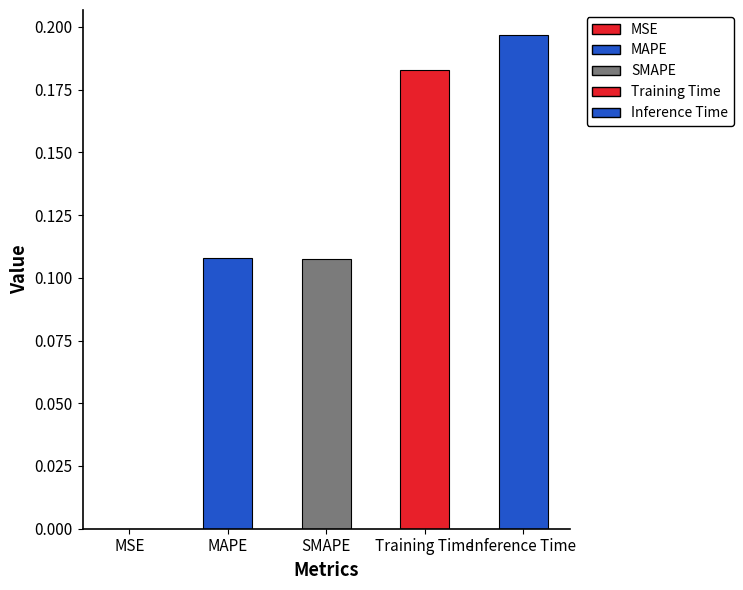

Read the value at Training Time.

0.2